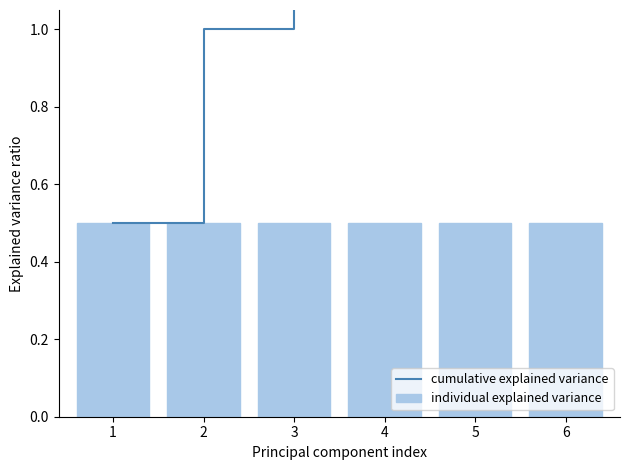

What is the smallest value displayed?

0.5